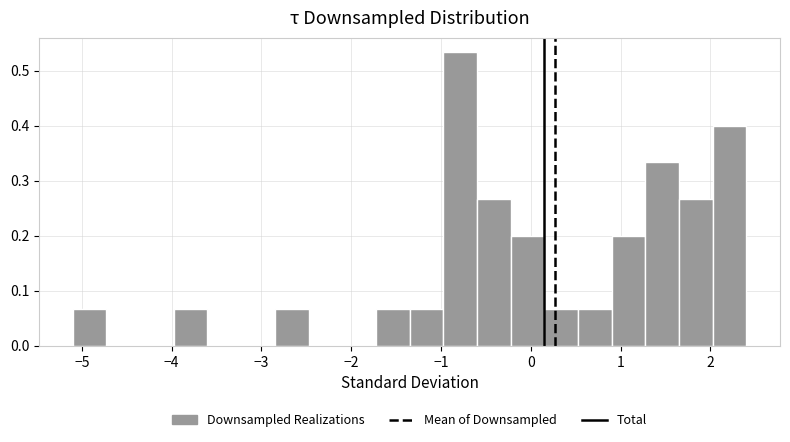

Around what value on the x-axis is the tallest bar? Give the approximate position of its centre, as read against the axis.

-0.8